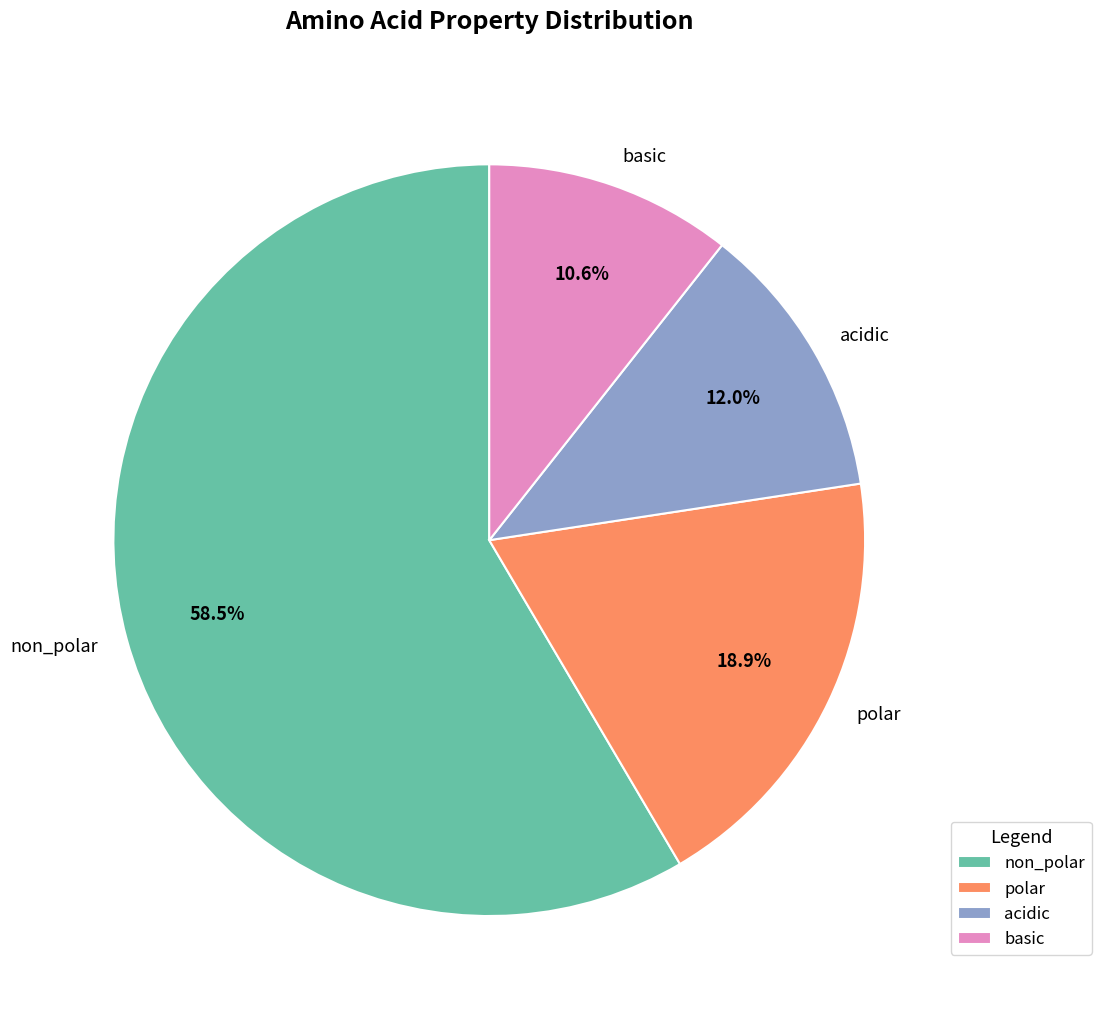

To the nearest percent, what percentage of the pie is polar?

19%